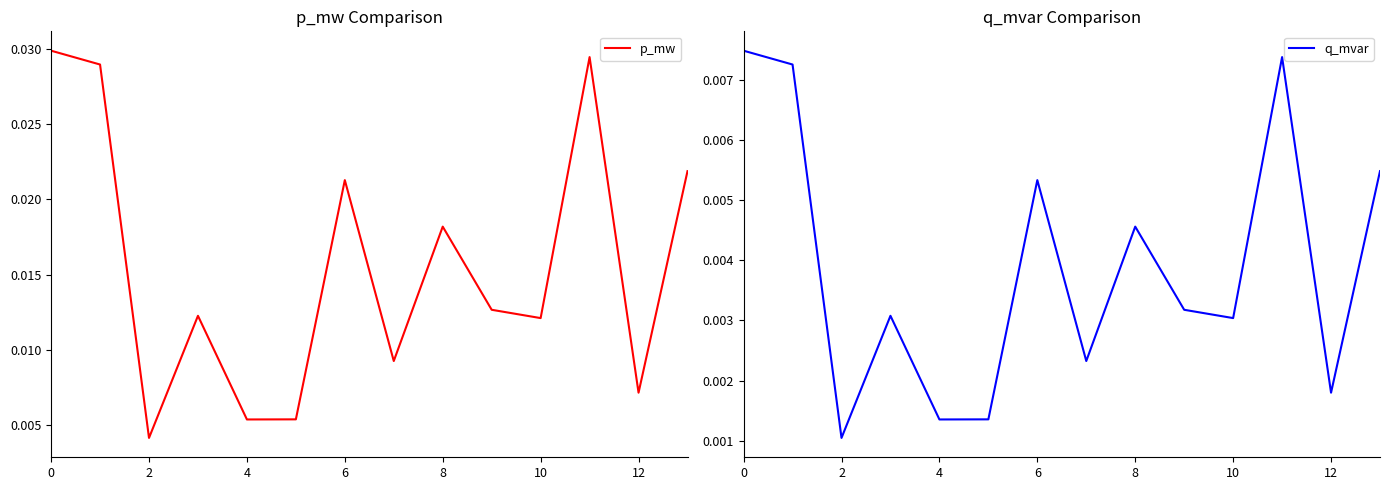

How many interior local valleys does the q_mvar series have?

5